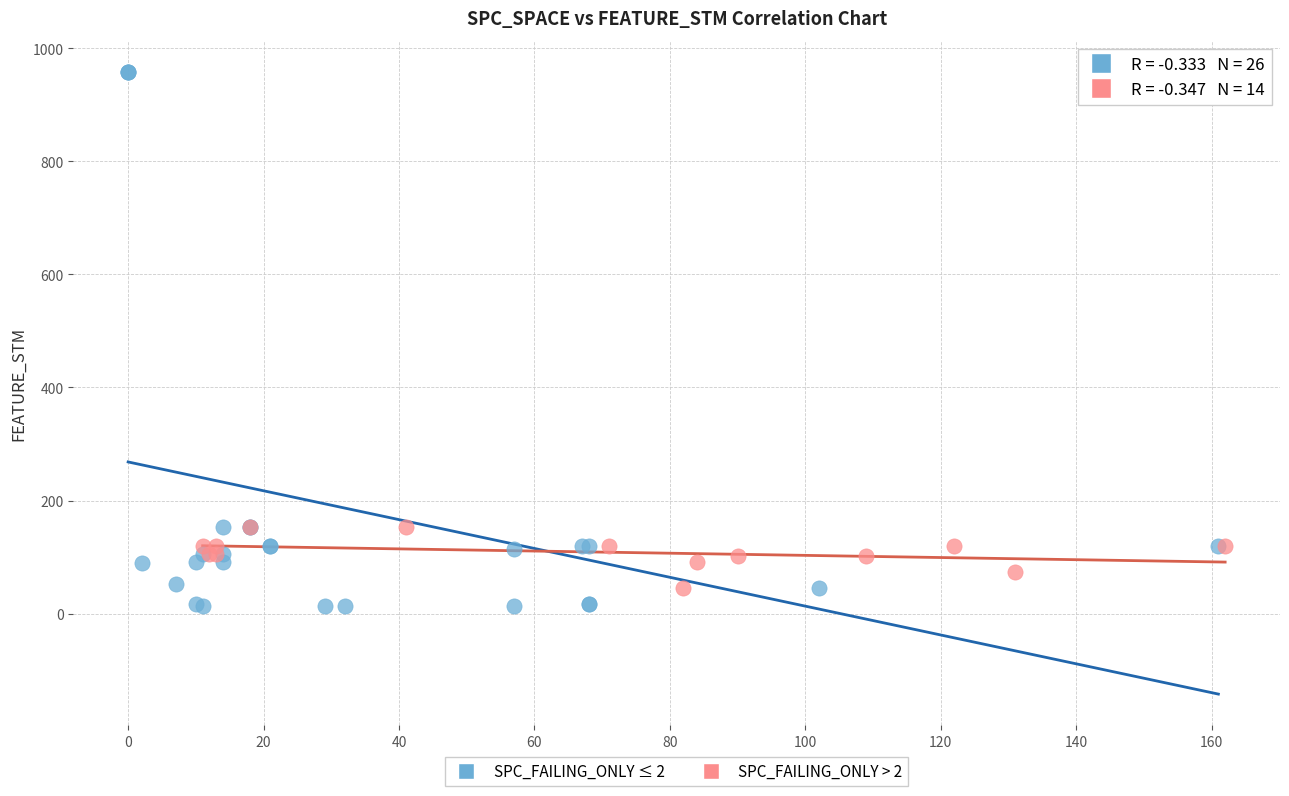

Which series reaches the maximum Y coordinate?

SPC_FAILING_ONLY ≤ 2